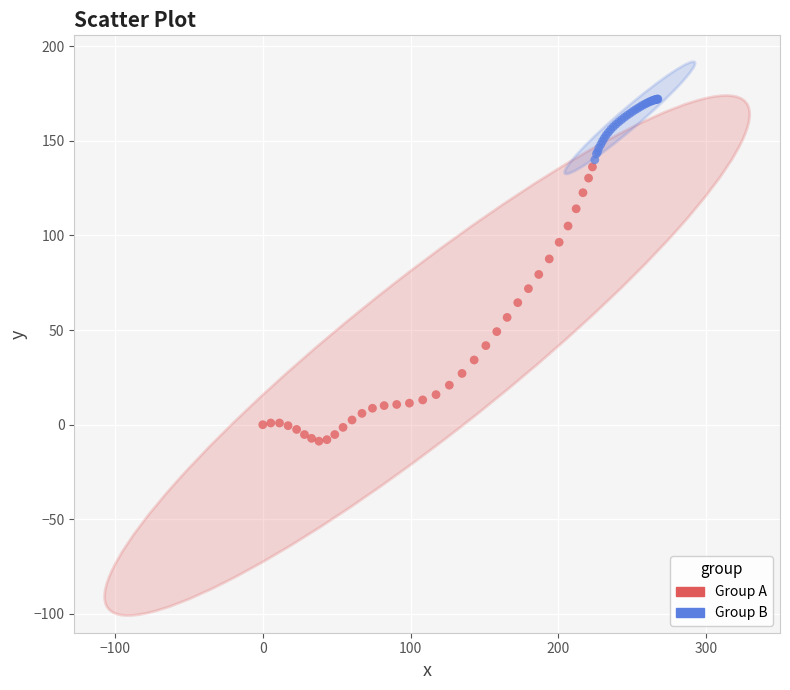

Which series reaches the minimum Y coordinate?

Group A